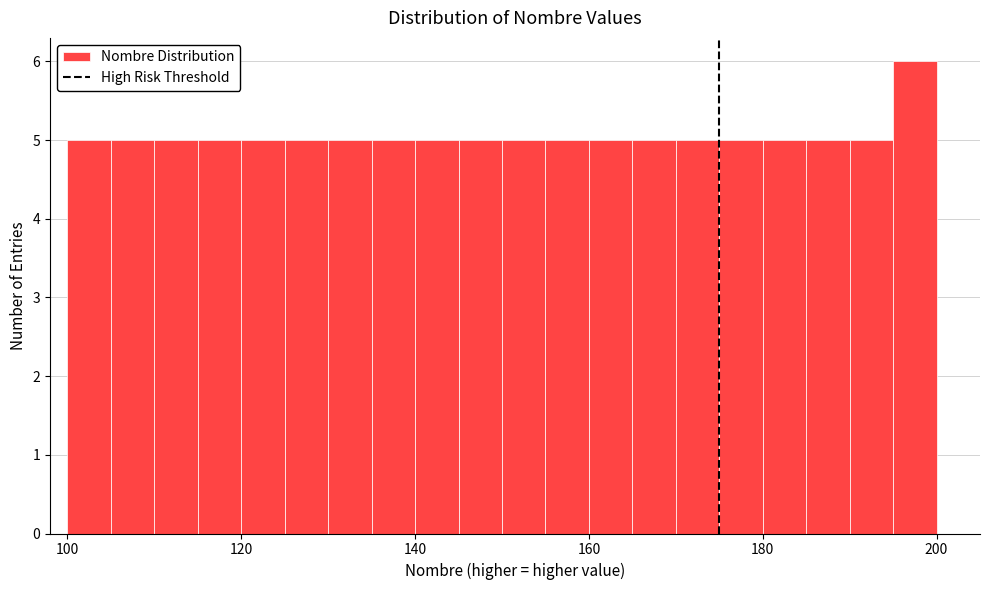

Around what value on the x-axis is the tallest bar? Give the approximate position of its centre, as read against the axis.

198